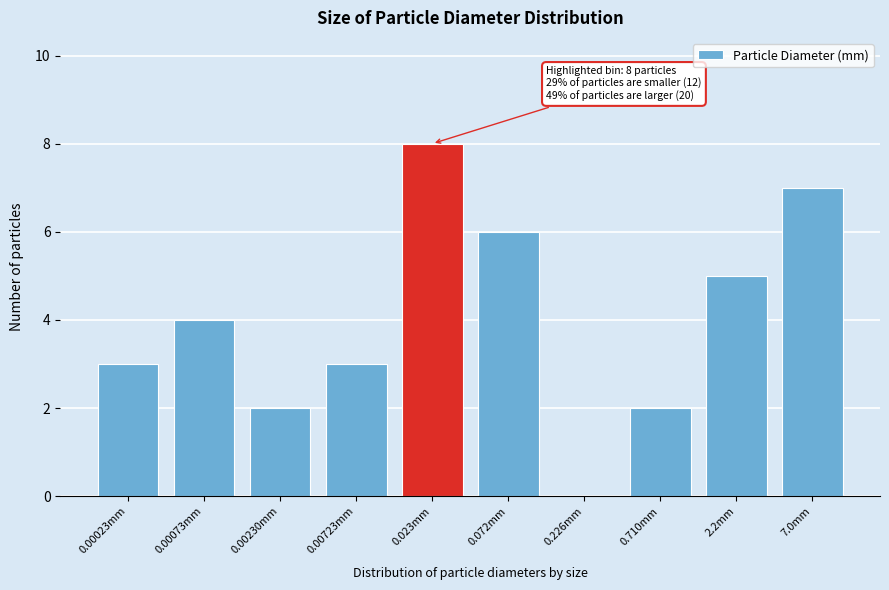

Reading right to left, transcribe all the data shown in this chart.

7.0mm=7	2.2mm=5	0.710mm=2	0.226mm=0	0.072mm=6	0.023mm=8	0.00723mm=3	0.00230mm=2	0.00073mm=4	0.00023mm=3